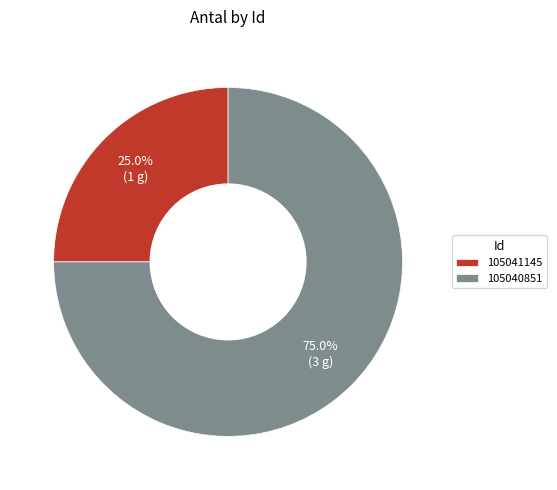

What percentage do 105041145 and 105040851 together represent?

100.0%